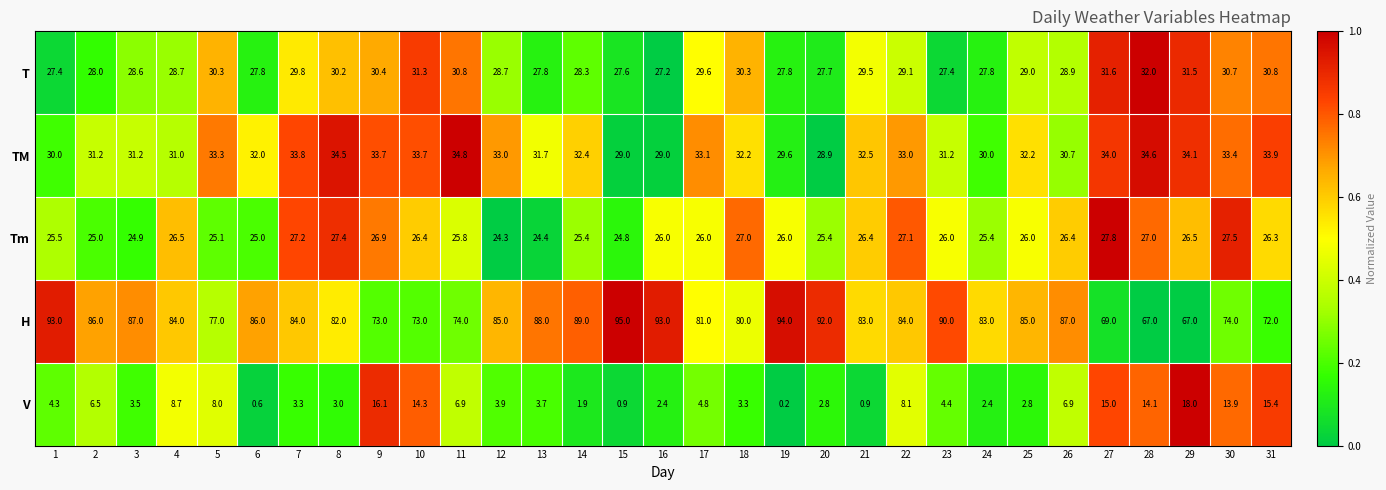

At 7, list the series in order from smallest to largest.

V, Tm, T, TM, H